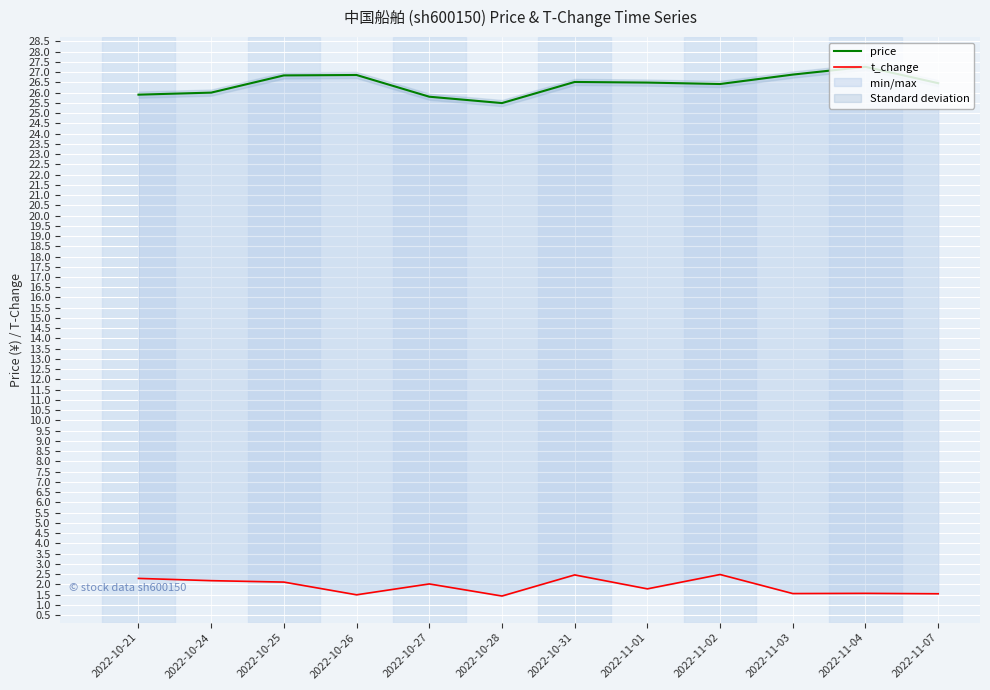

Is it true that t_change equals 1.8 at 2022-11-01?

True